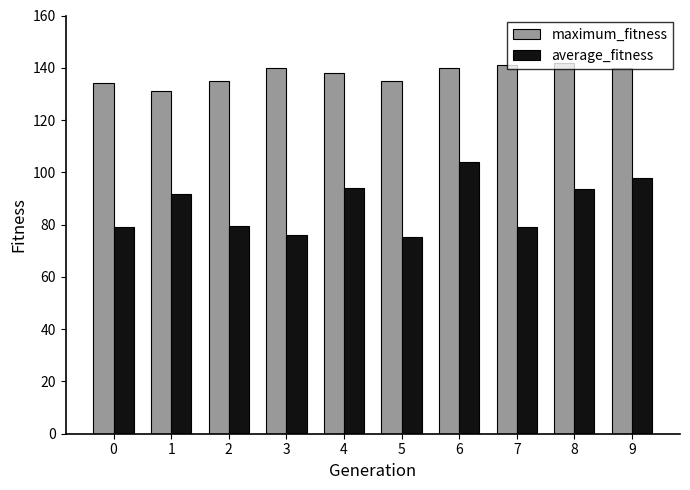

The value of average_fitness at 7 is 79.0. True or false?

True